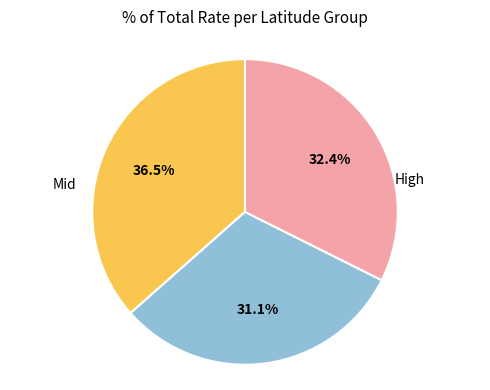

How many segments does this pie chart have?

3